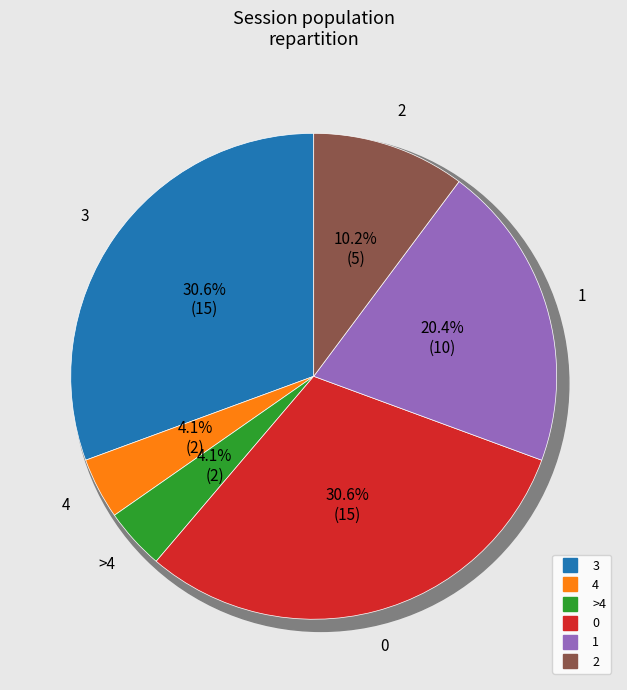

Which slice is the smallest?

4